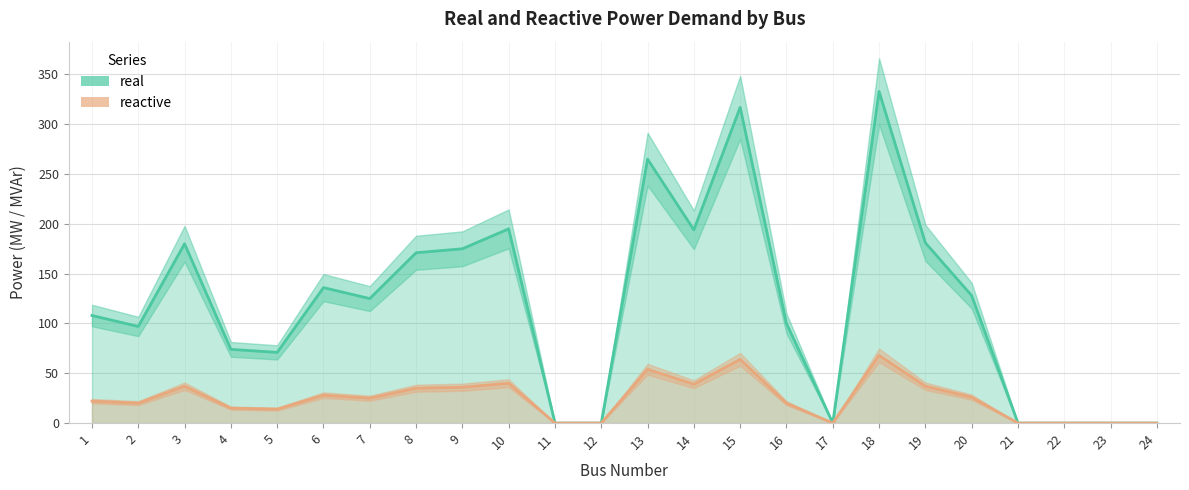

Does the chart display data point markers on the line(s)?

No